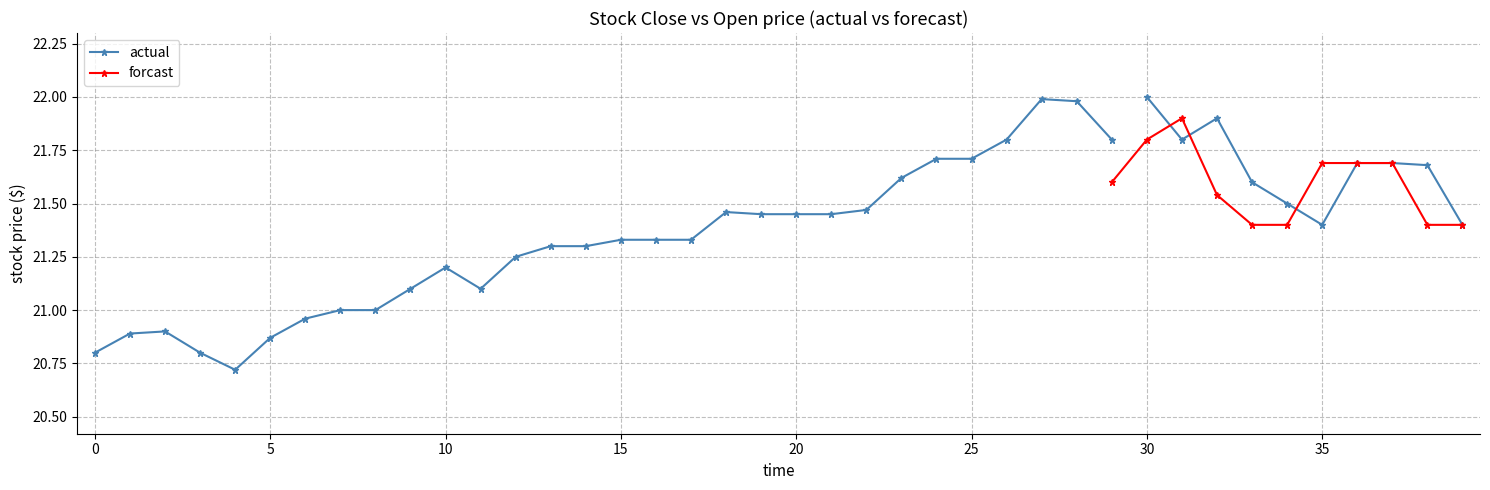

What is the average value of the open series?

21.4